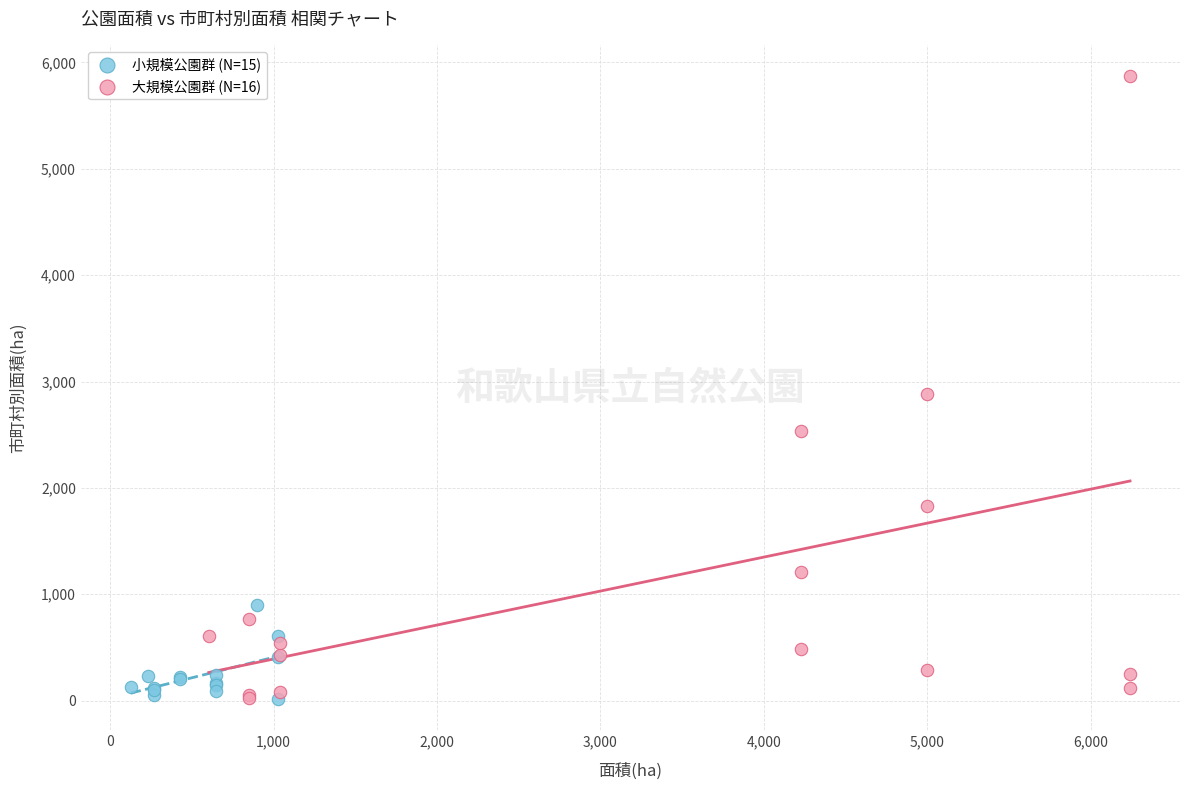

Which series has the widest spread of Y values?

大規模公園群 (N=16)